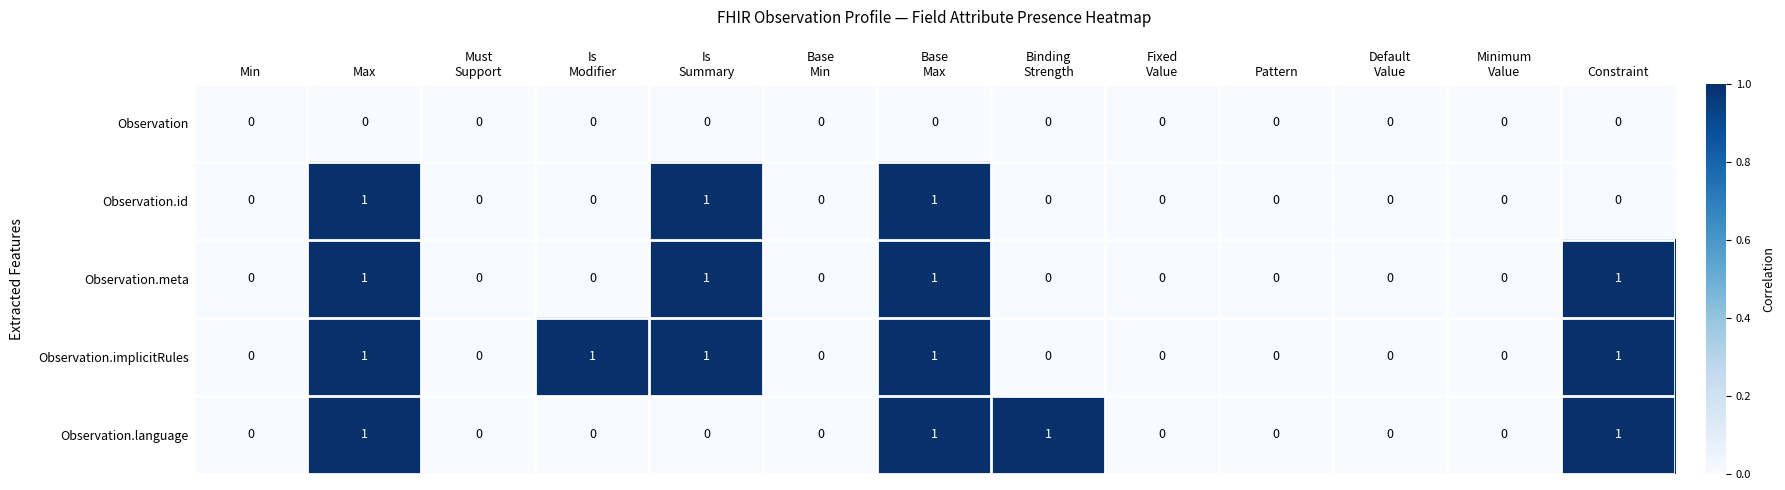

True or false: Observation.meta has a value of 1 at Min.

False